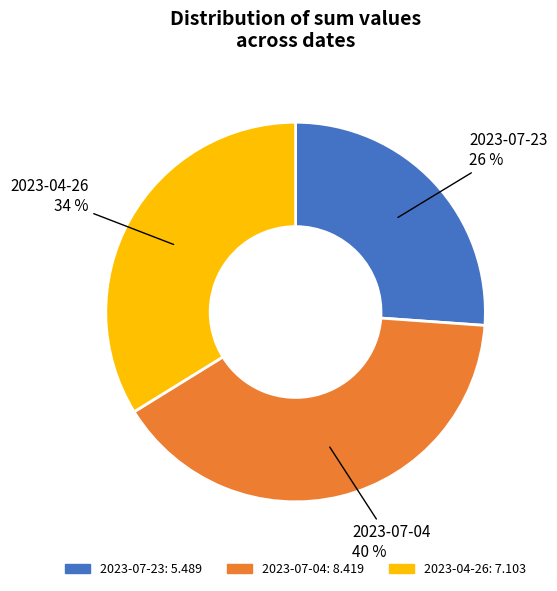

How many segments does this pie chart have?

3